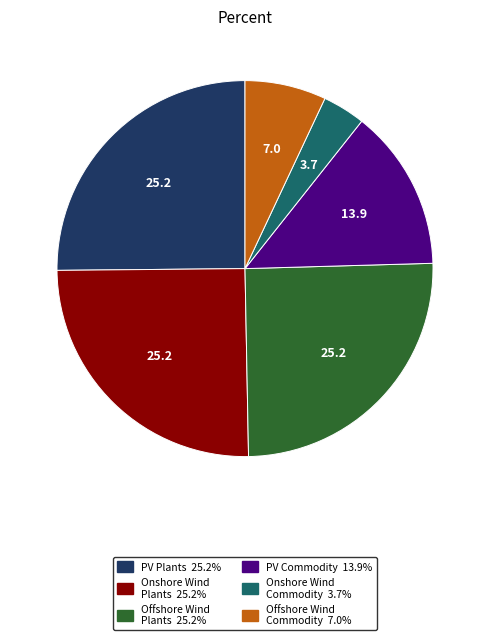

Is there any slice that represents more than half of the pie?

No